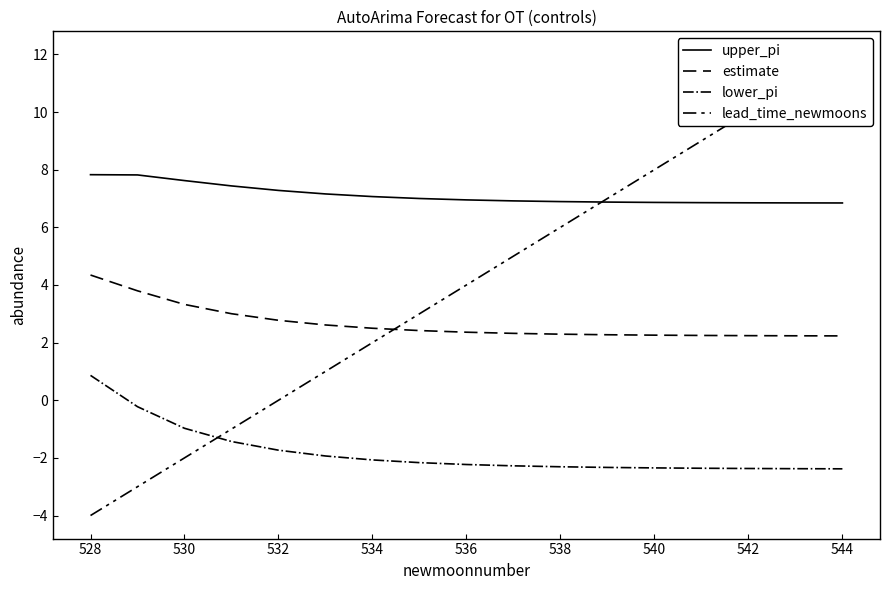

What is the sum of all lower_pi values?

-30.6